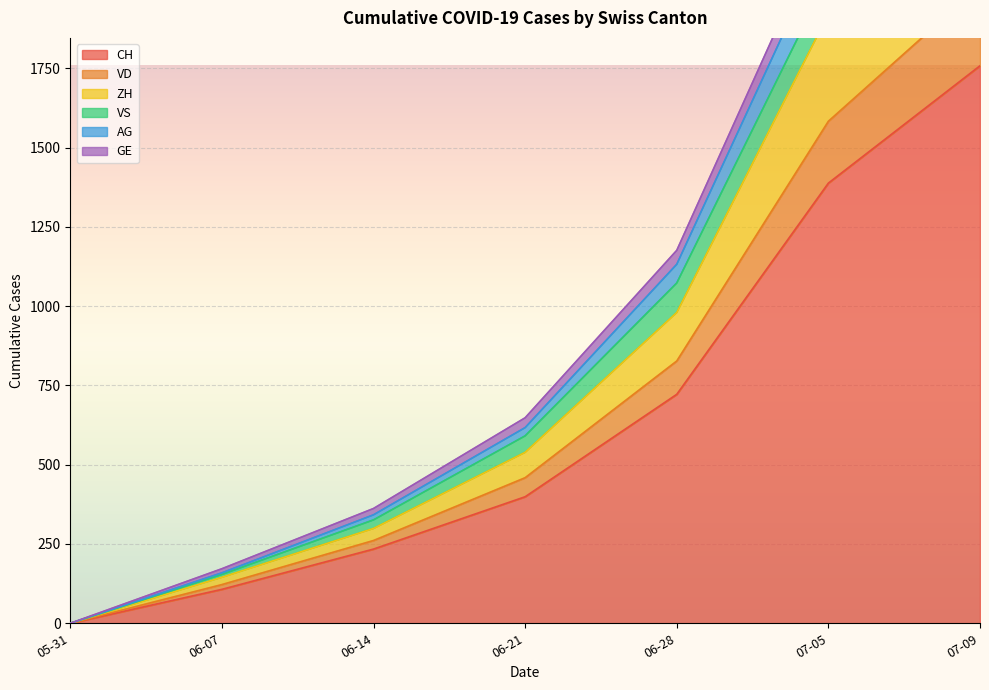

At which label does ZH reach its minimum?

05-31